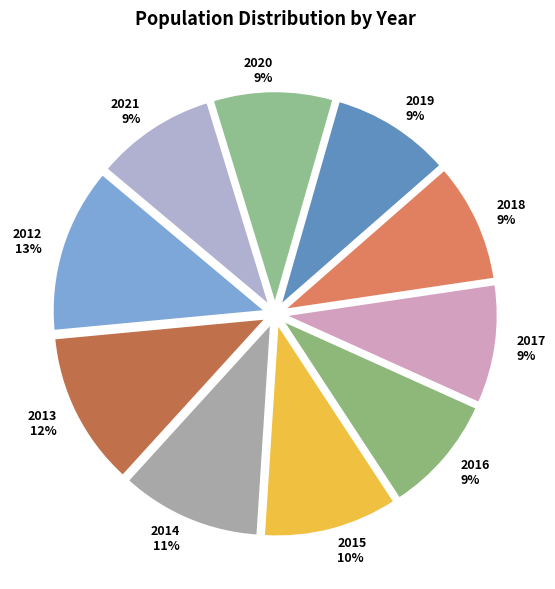

What percentage is the 2017 slice, to the nearest percent?

9%